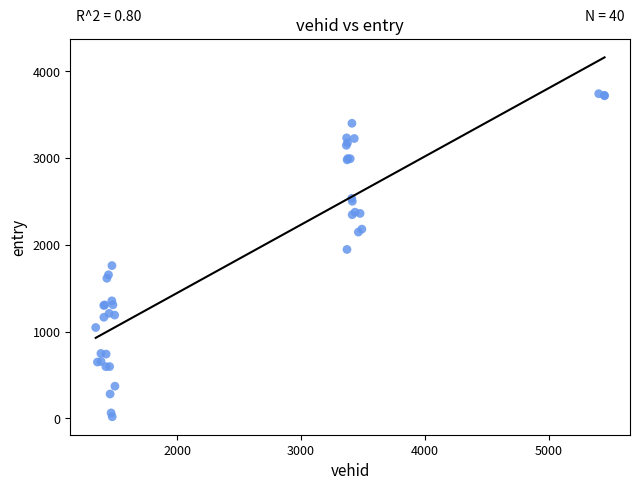

What Y value in the scatter plot is closest to 1879?

1946